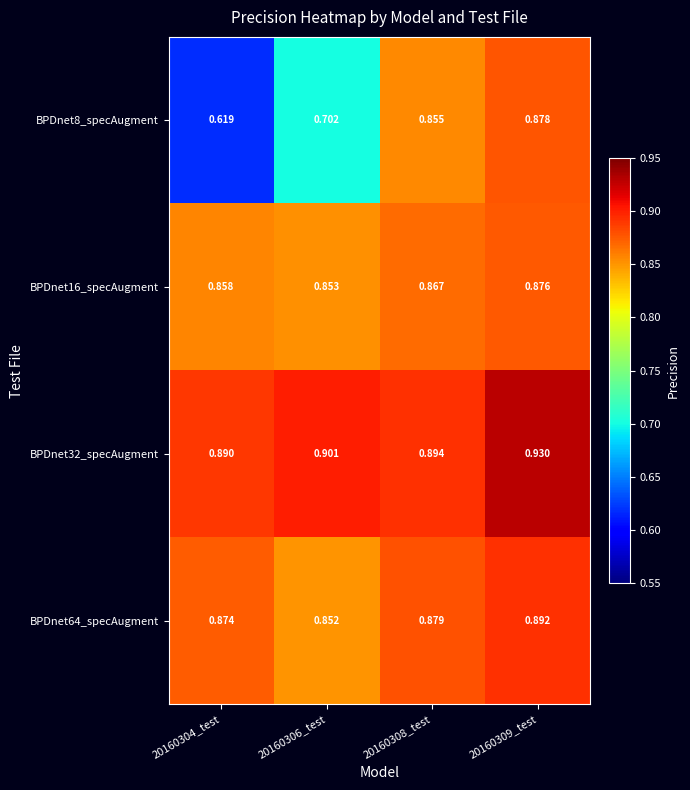

Is the value of BPDnet64_specAugment at 20160308_test greater than the value of BPDnet16_specAugment at 20160306_test?

Yes